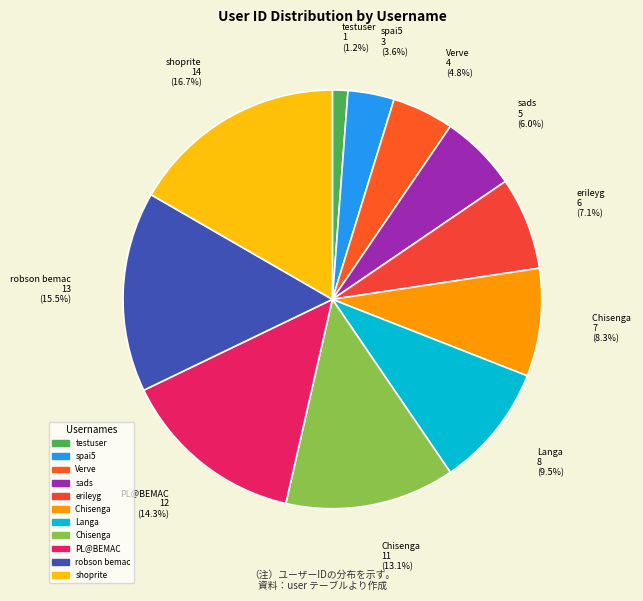

Between Langa 8 (9.5%) and spai5 3 (3.6%), which is larger?

Langa 8 (9.5%)